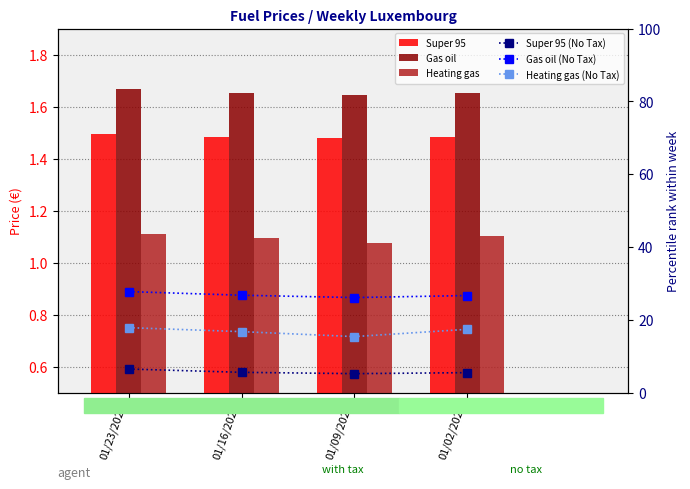

What is the label of the 1st bar from the right?

01/02/2023